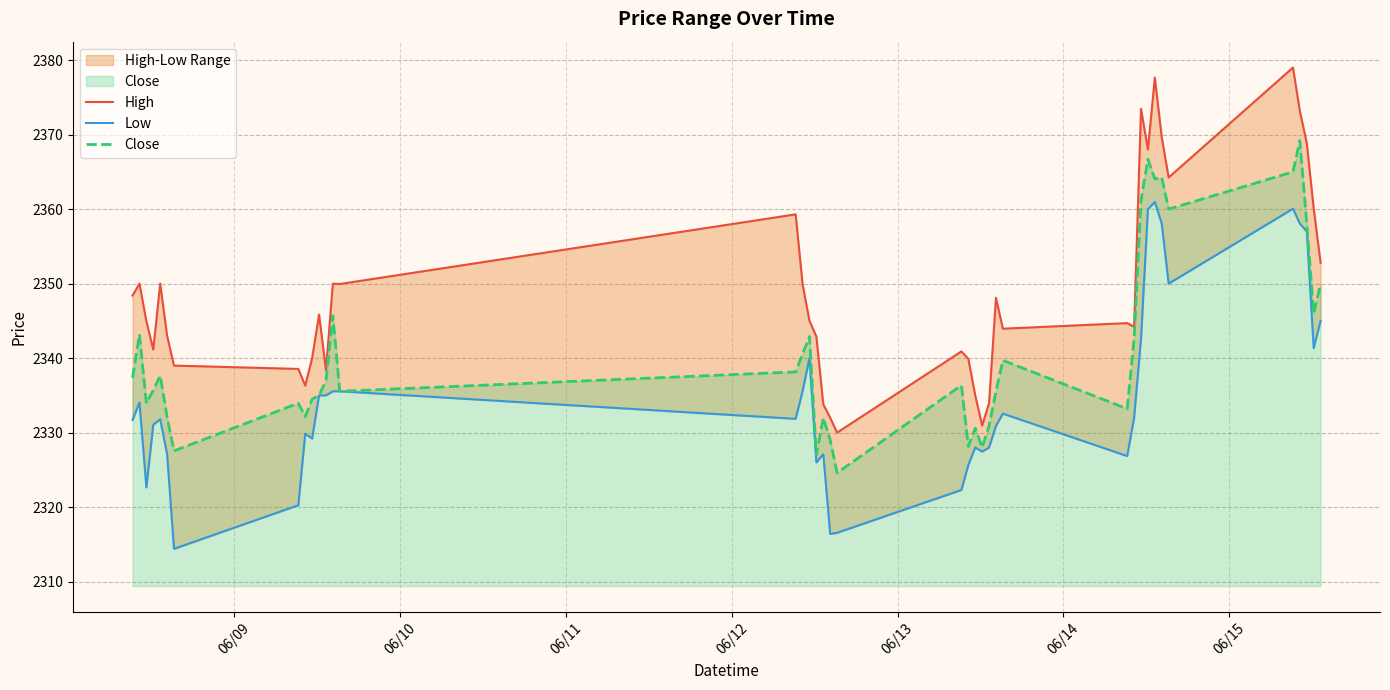

What is the highest value of the Close series?

2369.2